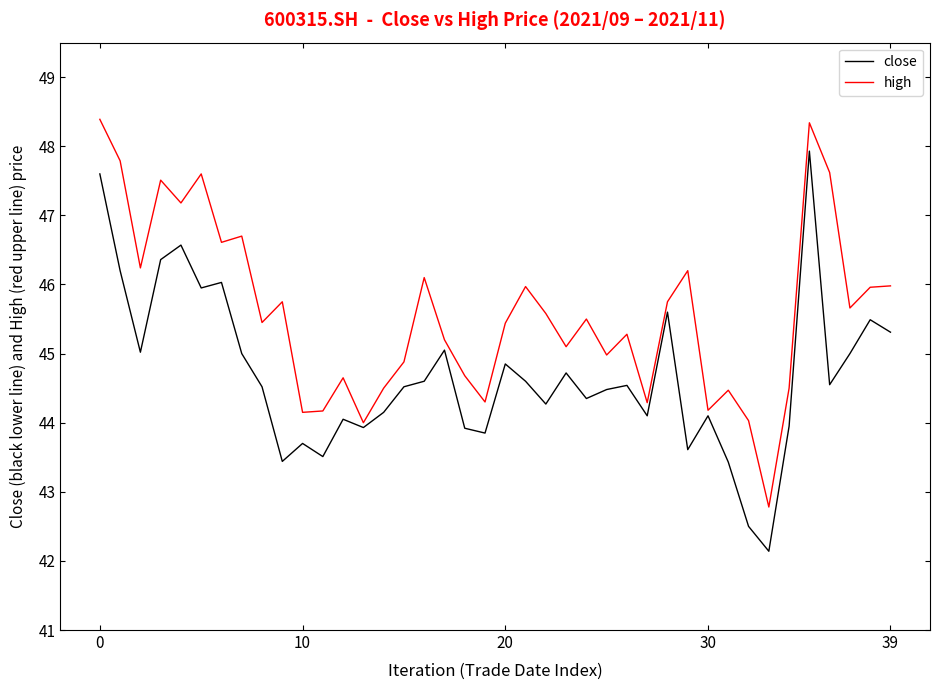

What is the maximum value shown in the chart?

48.4